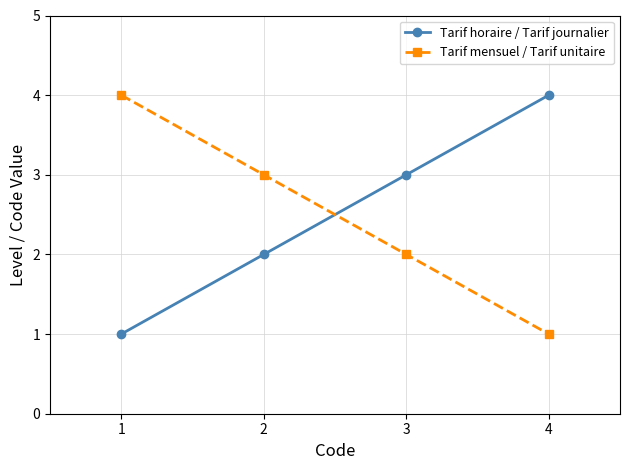

What is the approximate value of Tarif mensuel / Tarif unitaire at 3?

2